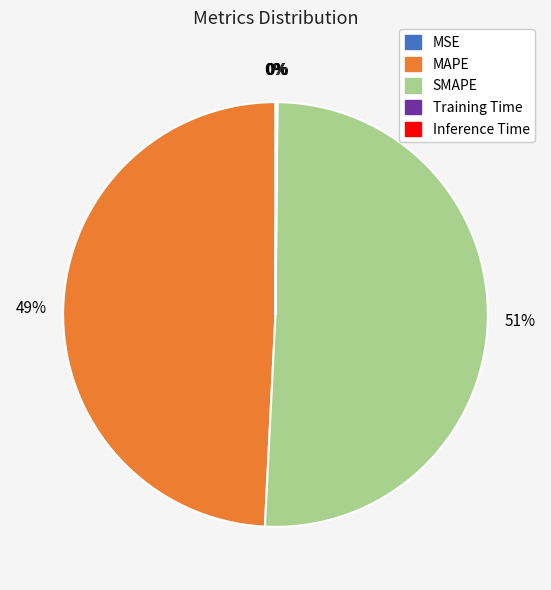

Is it true that MAPE is 49% of the pie?

True